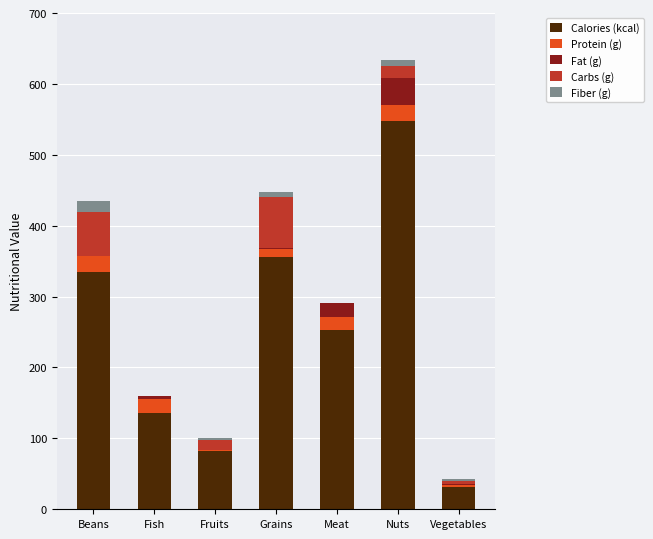

What is the total value across all series at Beans?

435.1